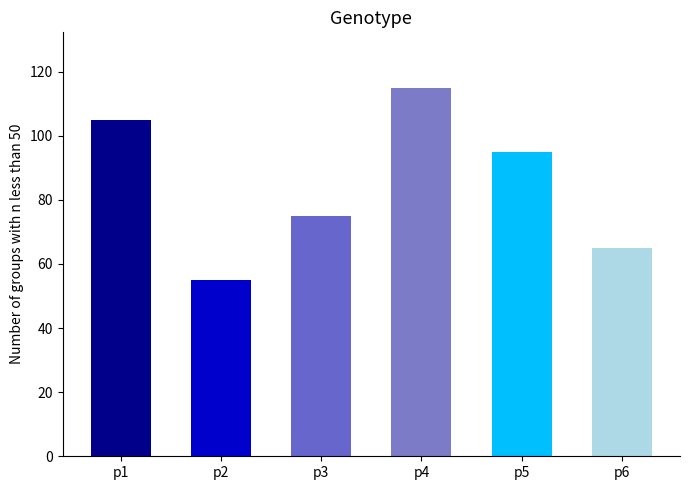

How many categories are shown in the chart?

6